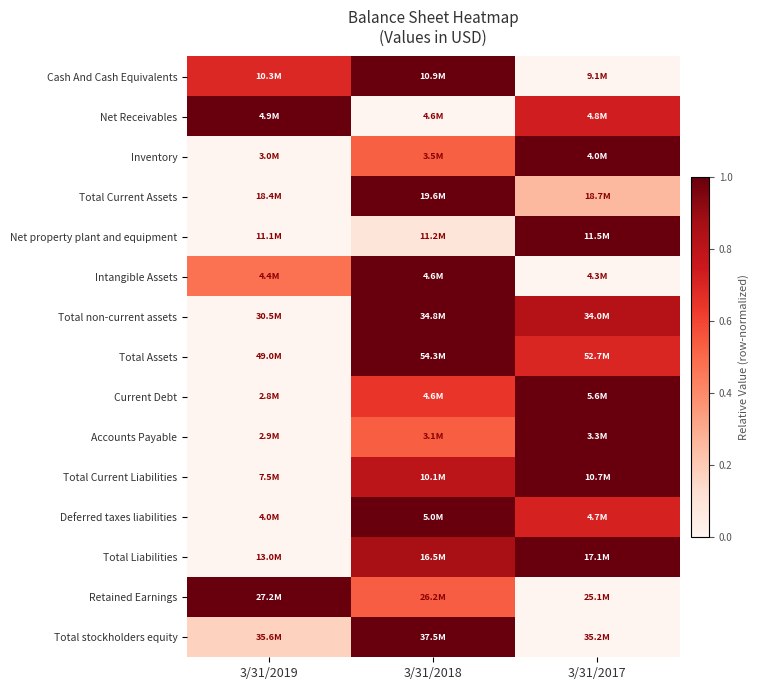

Reading left to right, what are all the values shown in this chart?

Cash And Cash Equivalents: 3/31/2019=0.7	3/31/2018=1.0	3/31/2017=0.0
Net Receivables: 3/31/2019=1.0	3/31/2018=0.0	3/31/2017=0.7
Inventory: 3/31/2019=0.0	3/31/2018=0.5	3/31/2017=1.0
Total Current Assets: 3/31/2019=0.0	3/31/2018=1.0	3/31/2017=0.3
Net property plant and equipment: 3/31/2019=0.0	3/31/2018=0.1	3/31/2017=1.0
Intangible Assets: 3/31/2019=0.5	3/31/2018=1.0	3/31/2017=0.0
Total non-current assets: 3/31/2019=0.0	3/31/2018=1.0	3/31/2017=0.8
Total Assets: 3/31/2019=0.0	3/31/2018=1.0	3/31/2017=0.7
Current Debt: 3/31/2019=0.0	3/31/2018=0.6	3/31/2017=1.0
Accounts Payable: 3/31/2019=0.0	3/31/2018=0.5	3/31/2017=1.0
Total Current Liabilities: 3/31/2019=0.0	3/31/2018=0.8	3/31/2017=1.0
Deferred taxes liabilities: 3/31/2019=0.0	3/31/2018=1.0	3/31/2017=0.7
Total Liabilities: 3/31/2019=0.0	3/31/2018=0.9	3/31/2017=1.0
Retained Earnings: 3/31/2019=1.0	3/31/2018=0.5	3/31/2017=0.0
Total stockholders equity: 3/31/2019=0.2	3/31/2018=1.0	3/31/2017=0.0